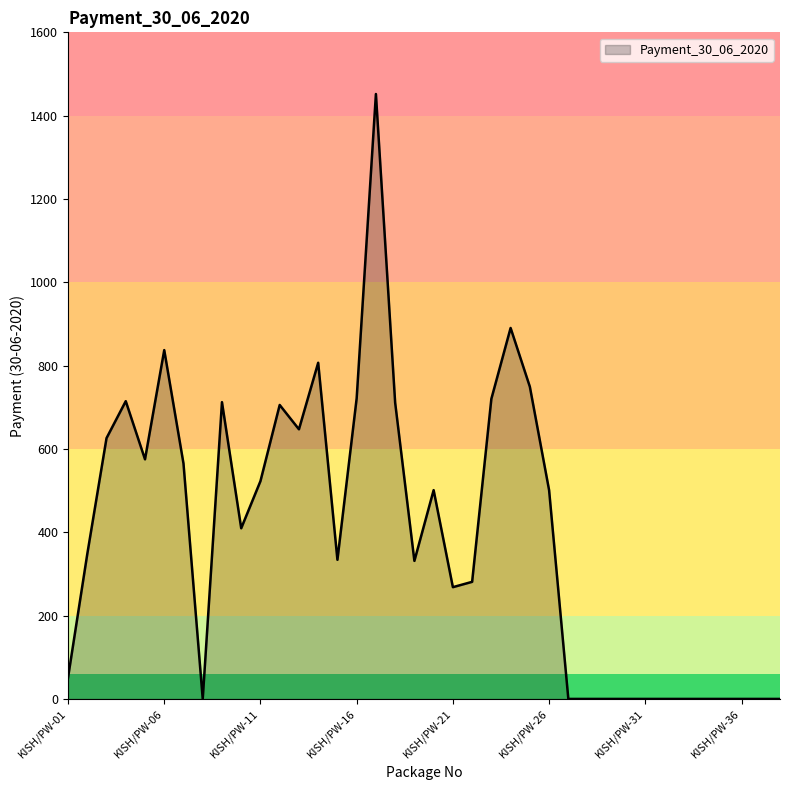

What is the maximum value shown in the chart?

1452.0